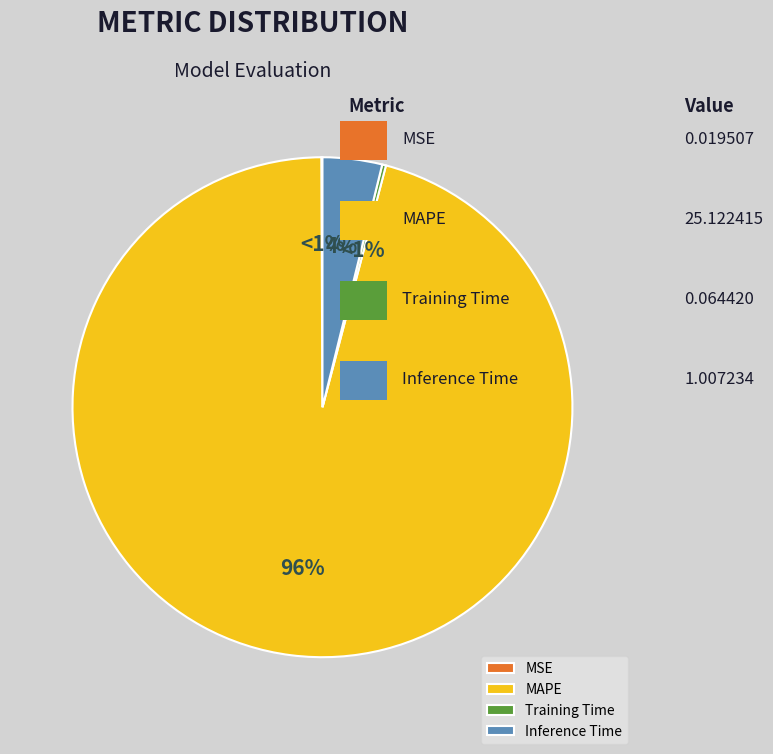

Is it true that MSE is 1% of the pie?

False